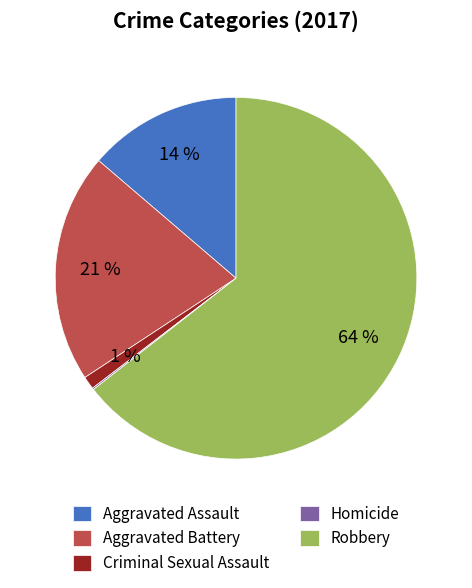

Is Criminal Sexual Assault the majority of the pie?

No